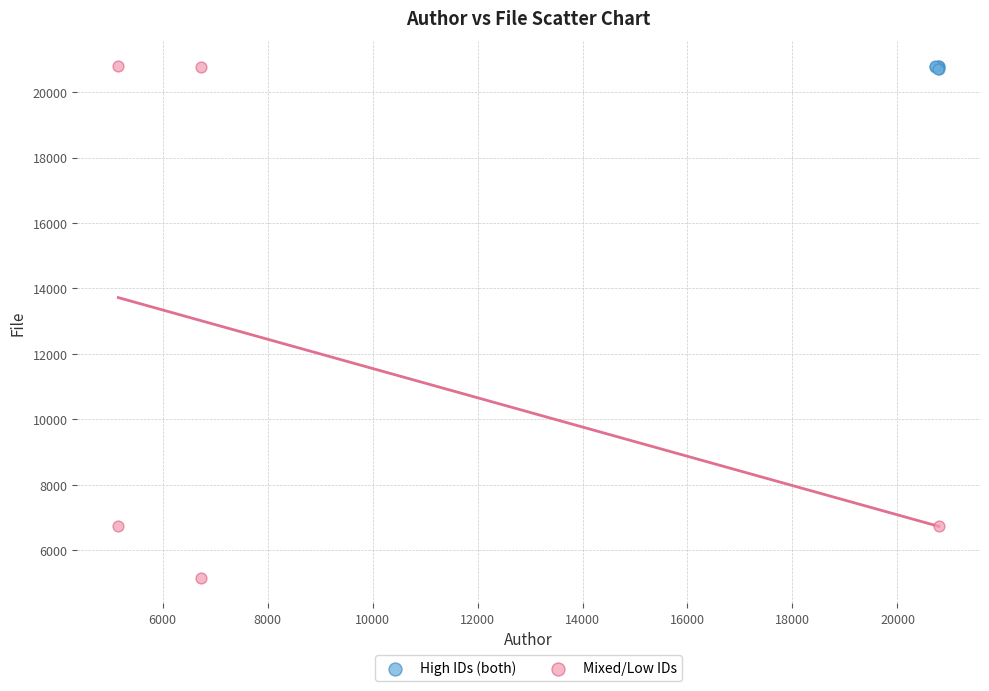

Which series has the largest Y range (max minus min)?

Mixed/Low IDs